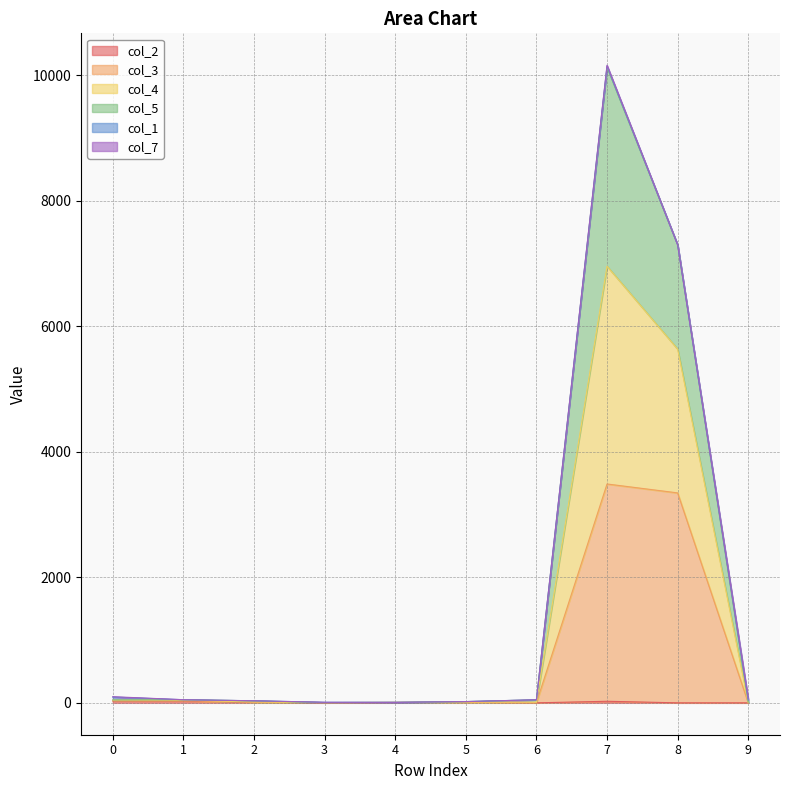

How many interior local peaks does the col_5 series have?

1